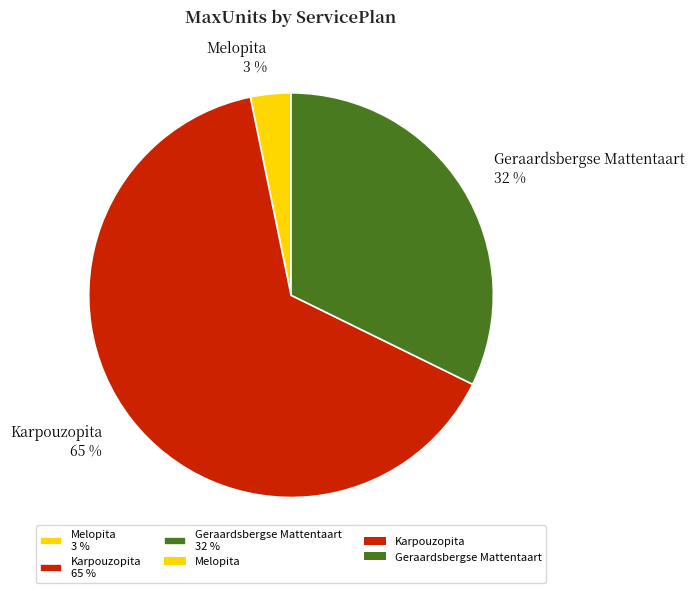

What percentage is the Geraardsbergse Mattentaart slice, to the nearest percent?

32%